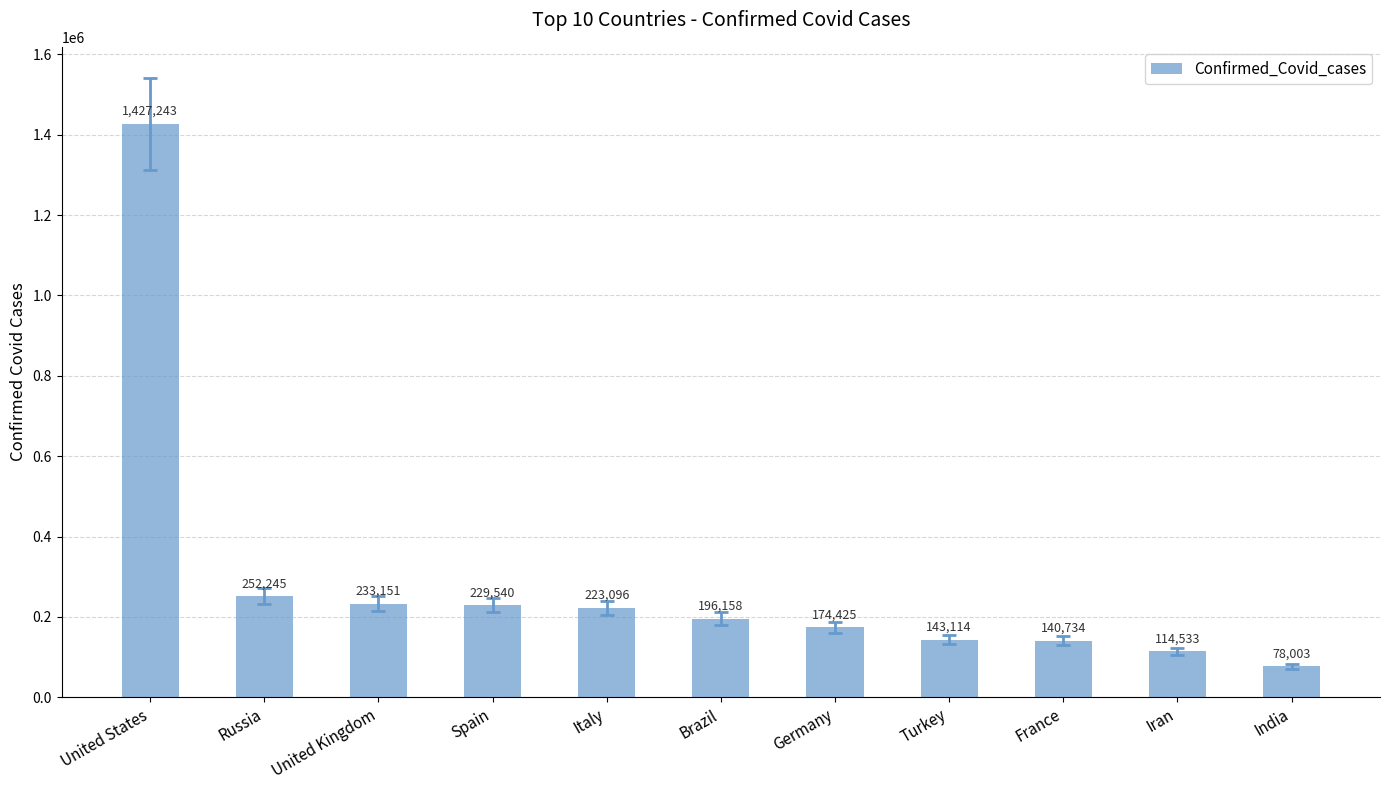

What is the approximate value at Spain?

229540